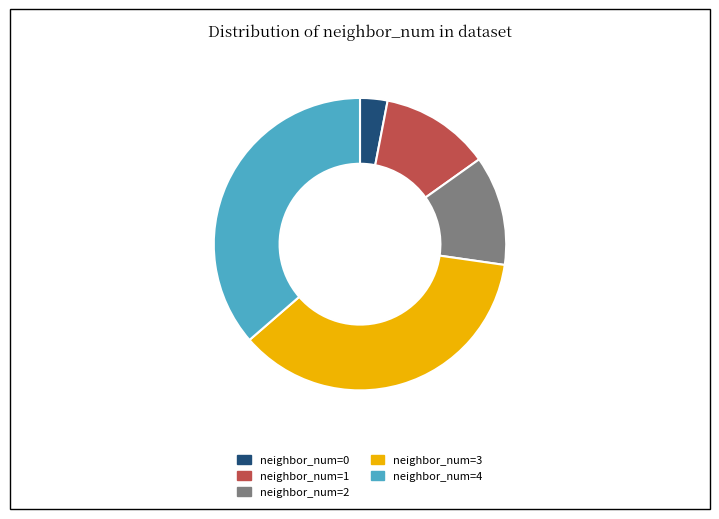

Approximately how many times larger is the value at neighbor_num=1 compared to neighbor_num=3?

0.3